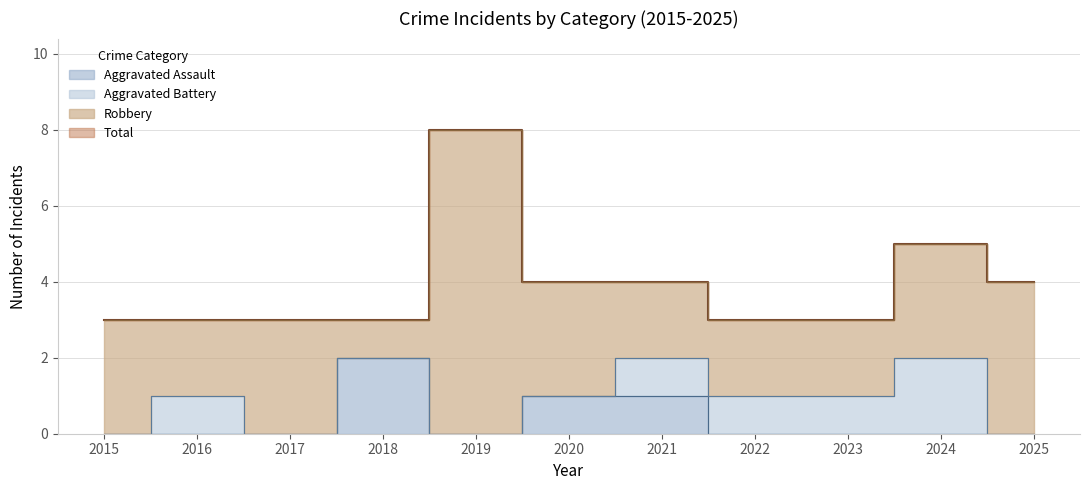

True or false: Total and Aggravated Assault cross at least once.

False